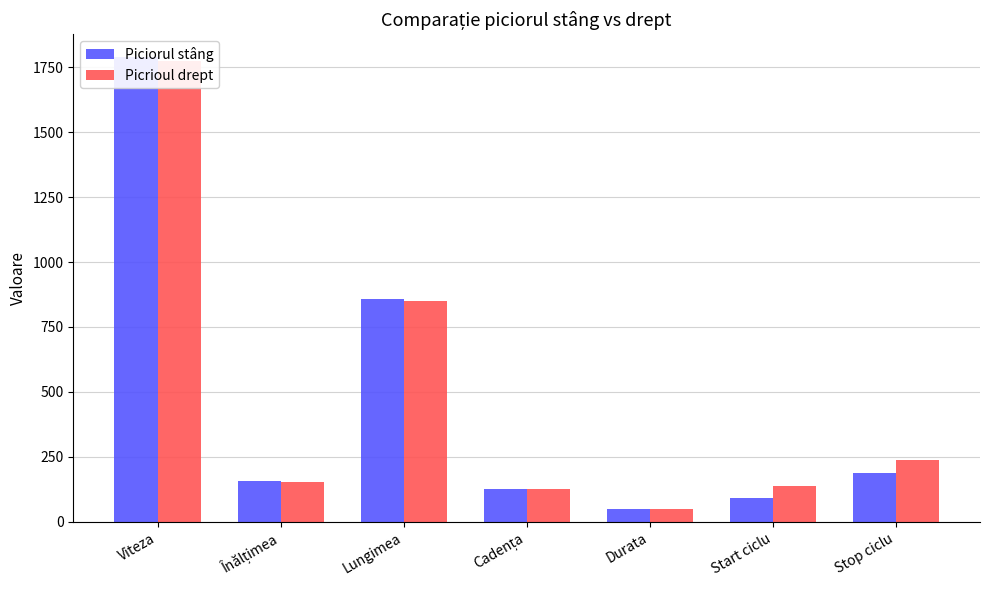

Which series has the largest total across all categories?

Picrioul drept